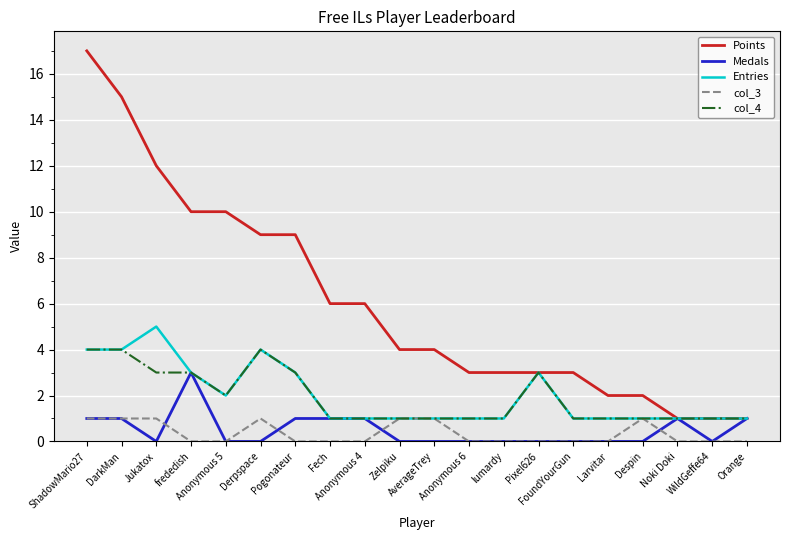

Rank the series by their maximum value, from lowest to highest.

col_3, Medals, col_4, Entries, Points